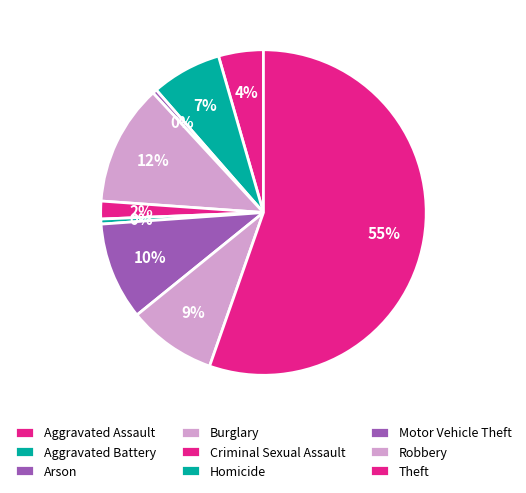

What is the total percentage of Theft and Homicide?

55.9%